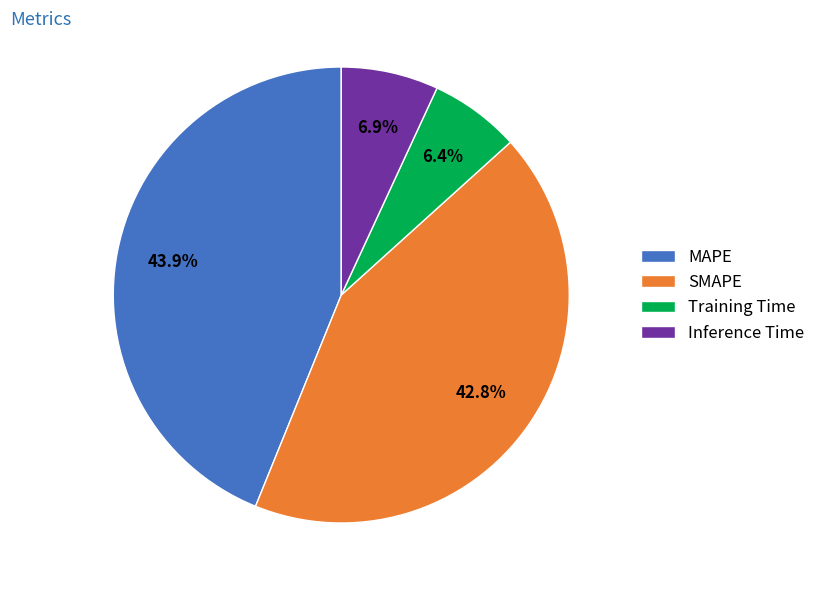

What percentage is NOT represented by SMAPE?

57.2%